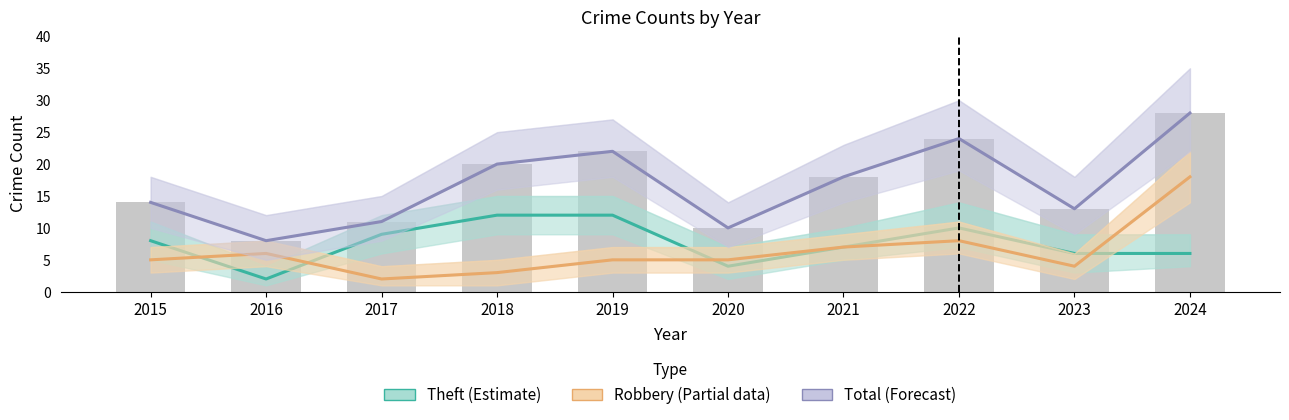

How many groups of bars are there?

10